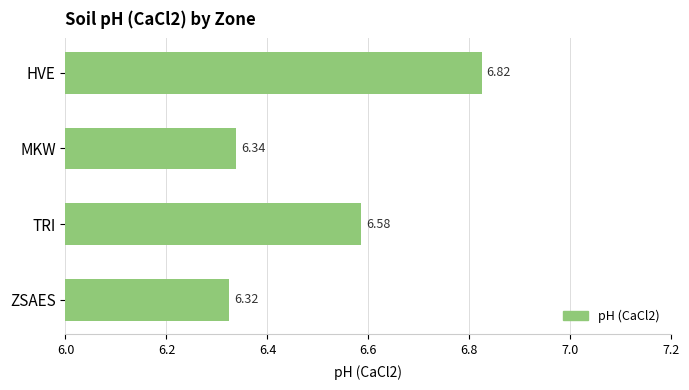

At which category does the chart reach its minimum across all series?

ZSAES